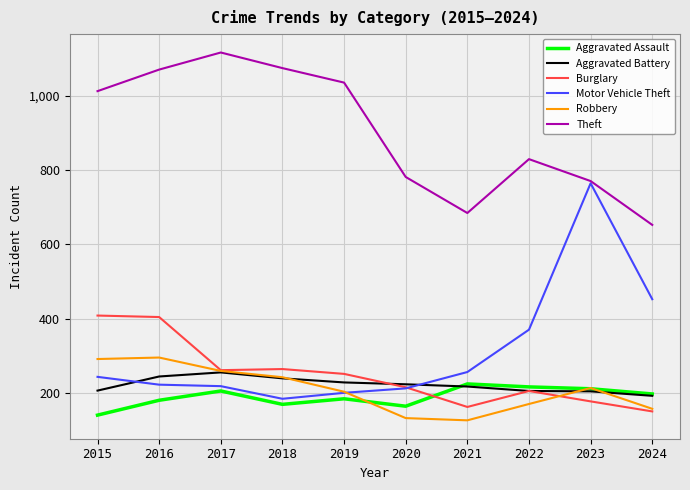

Is the value of Motor Vehicle Theft at 2024 greater than the value of Burglary at 2023?

Yes